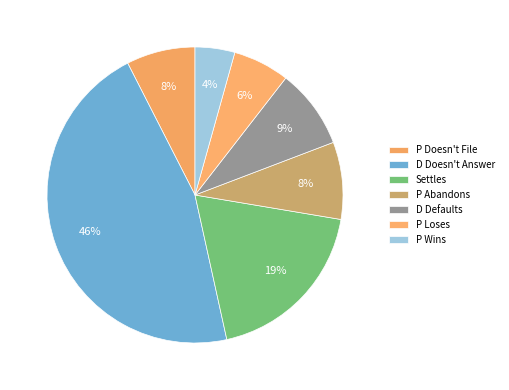

How many slices are in this pie chart?

7